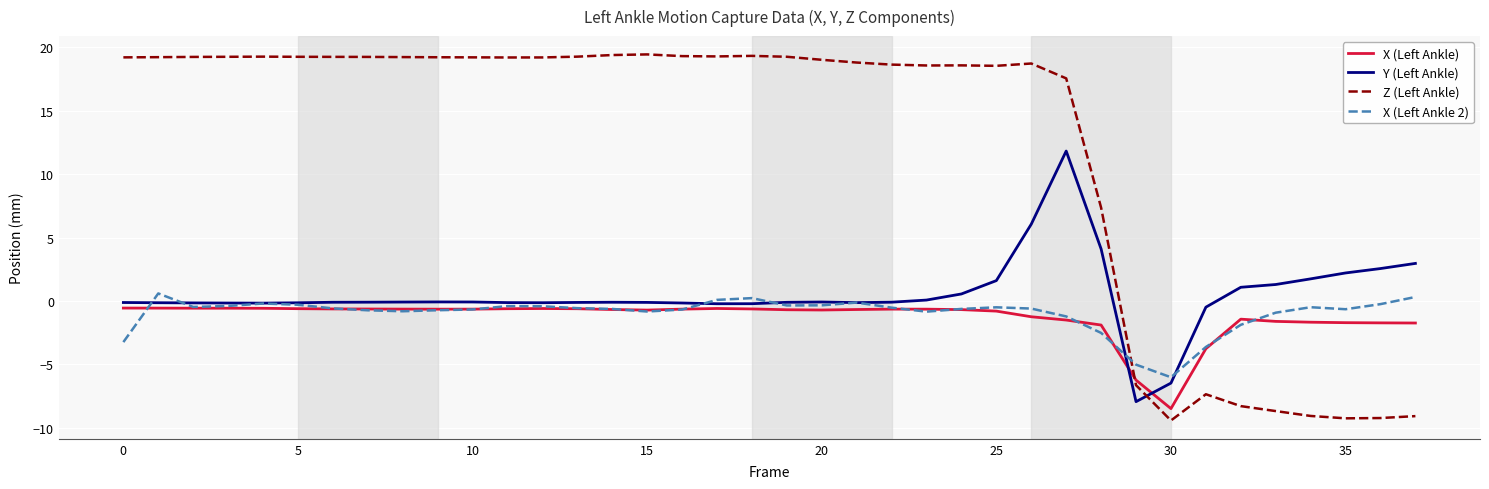

What is the minimum value for Z (Left Ankle)?

-9.4